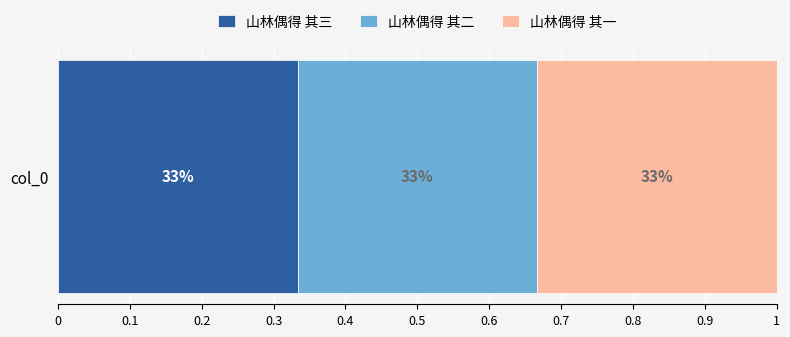

What are all the series names shown in the legend?

山林偶得 其三, 山林偶得 其二, 山林偶得 其一